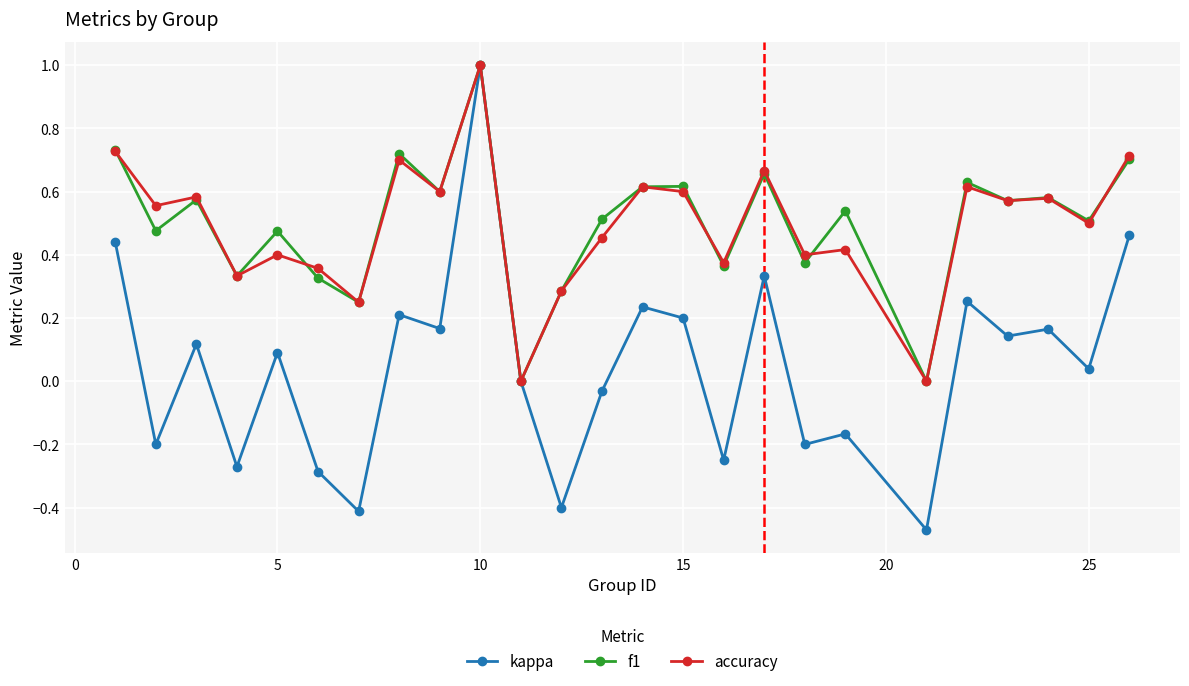

Which series has the largest range (max minus min)?

kappa